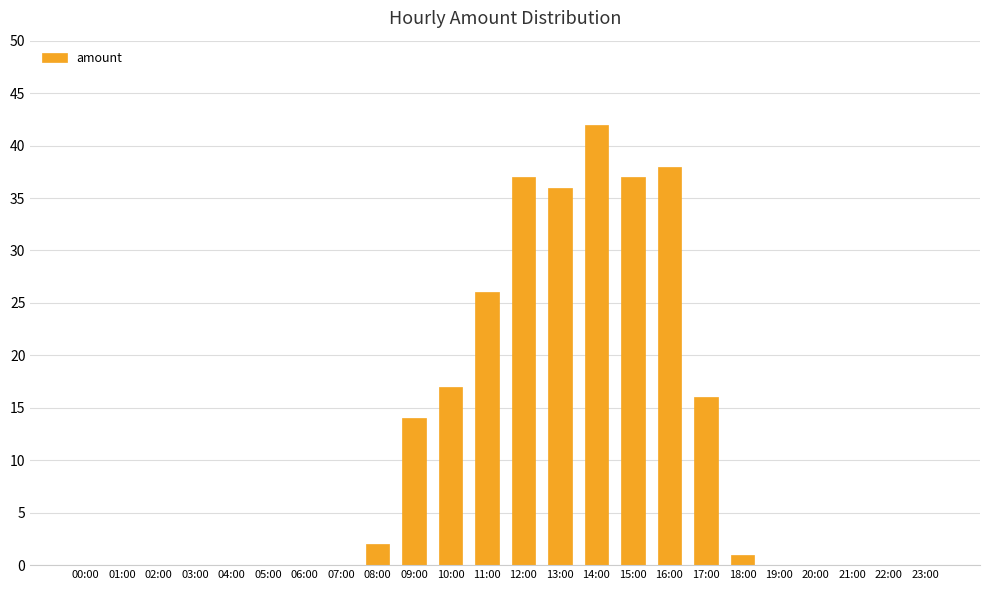

Approximately how many times larger is the value at 11:00 compared to 09:00?

1.9